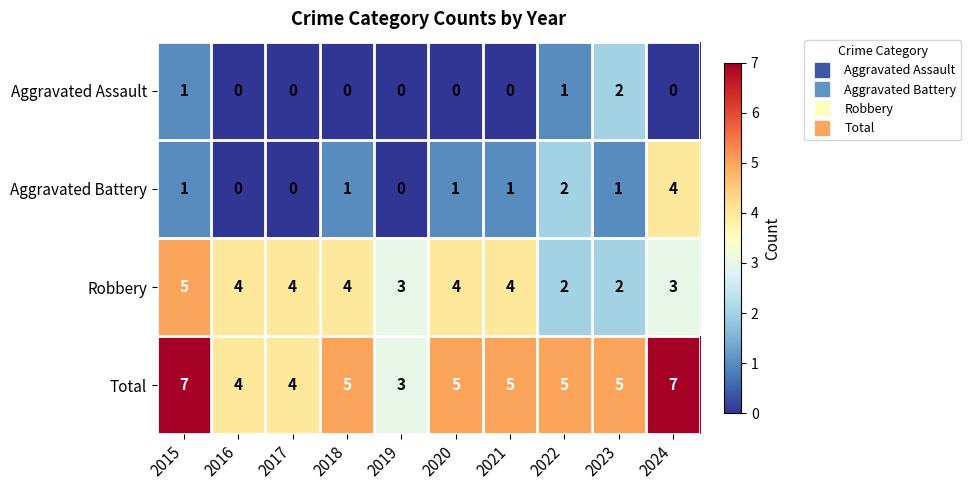

What is the difference between the highest and lowest values at 2015?

6